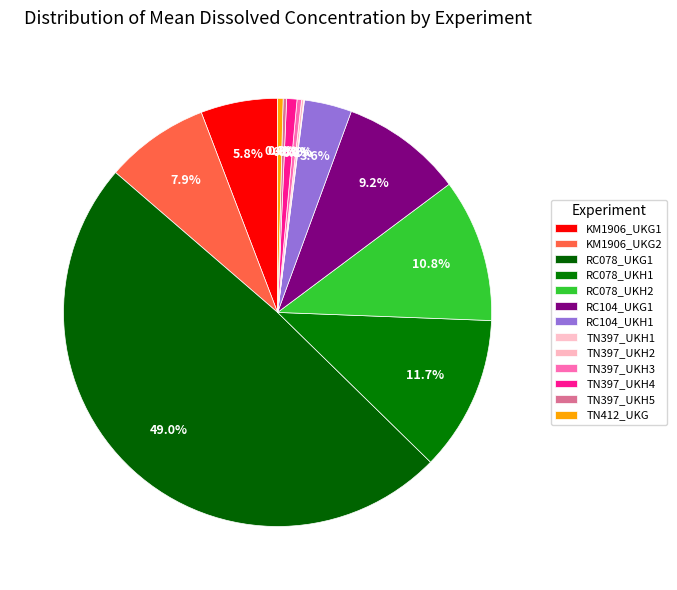

Is there any slice that represents more than half of the pie?

No